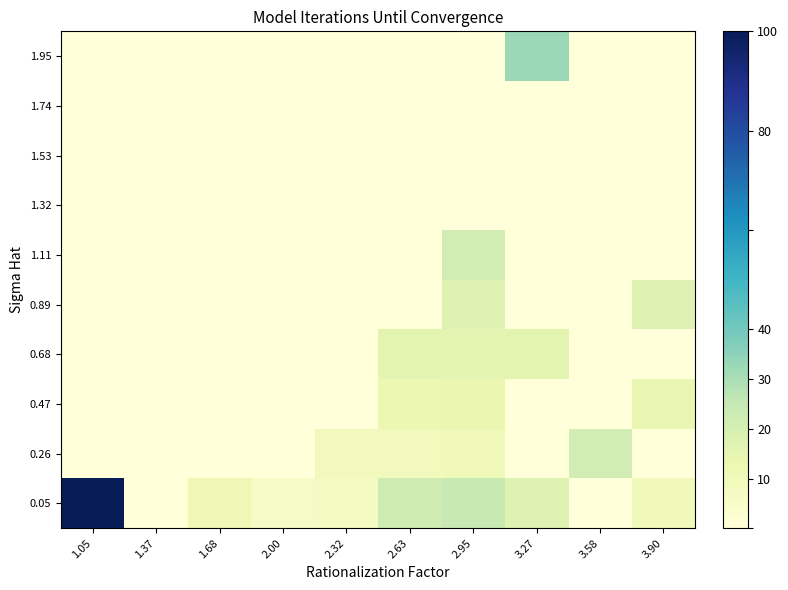

List the series in order of their peak value, highest first.

0.05, 1.95, 1.11, 0.26, 0.89, 0.68, 0.47, 1.32, 1.53, 1.74